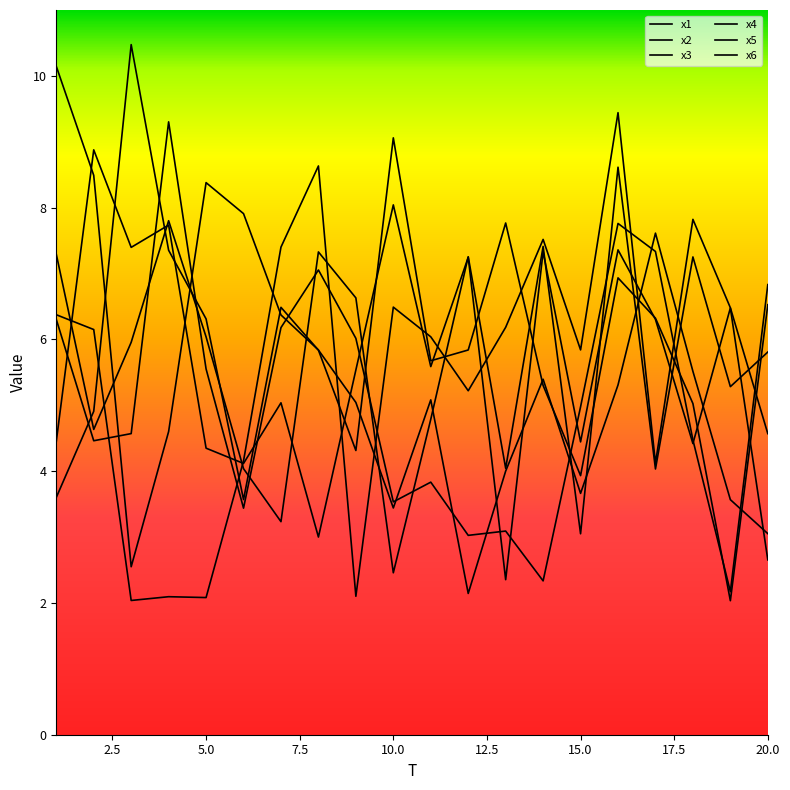

What is the sum of all x1 values?

117.3